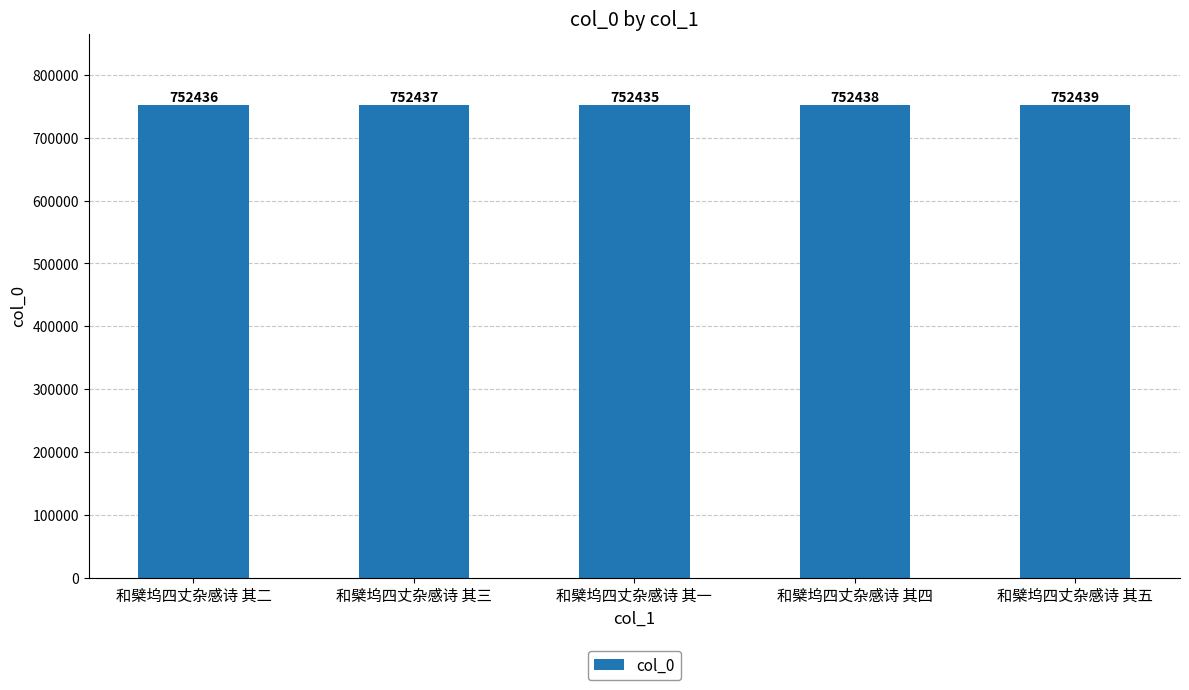

Reading right to left, extract all data points from this chart.

和檗坞四丈杂感诗 其五=752439	和檗坞四丈杂感诗 其四=752438	和檗坞四丈杂感诗 其一=752435	和檗坞四丈杂感诗 其三=752437	和檗坞四丈杂感诗 其二=752436